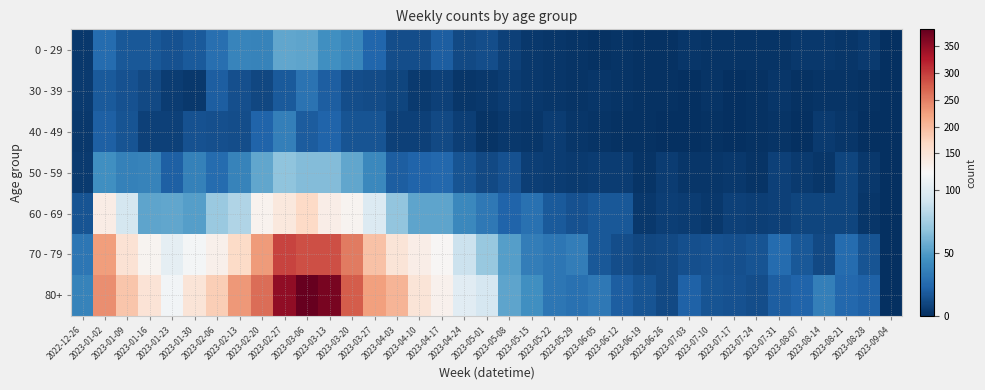

What is the total value across all series at 2023-02-27?

965